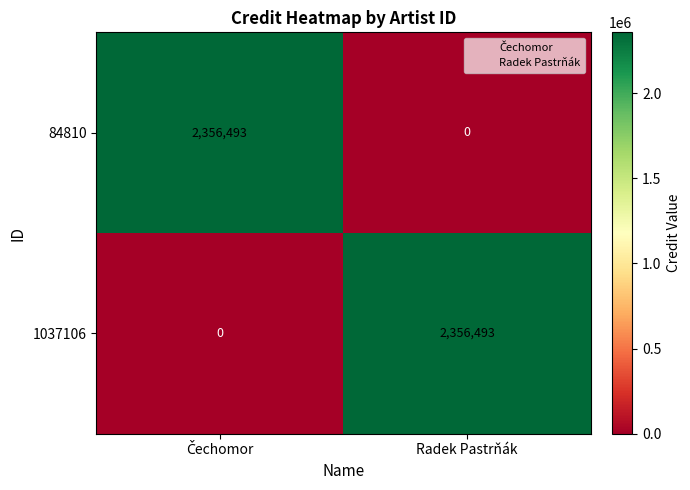

What is the difference between the maximum and minimum values in the 84810 series?

2356493